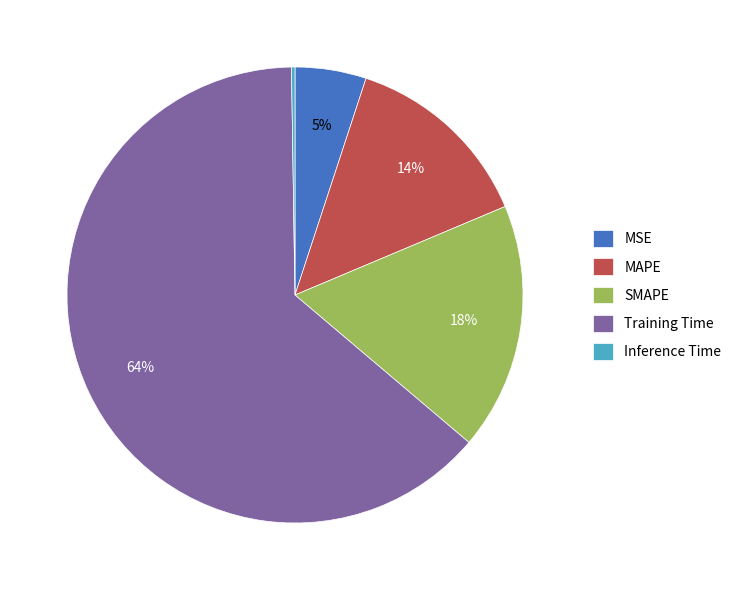

Is the sum of SMAPE and Training Time greater than half?

Yes